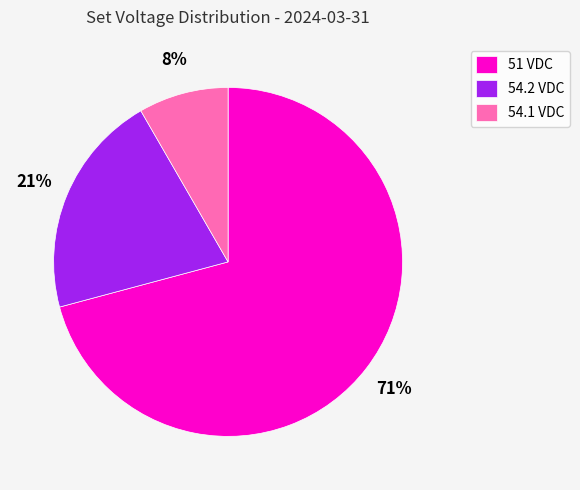

Is there a majority slice in this chart?

Yes